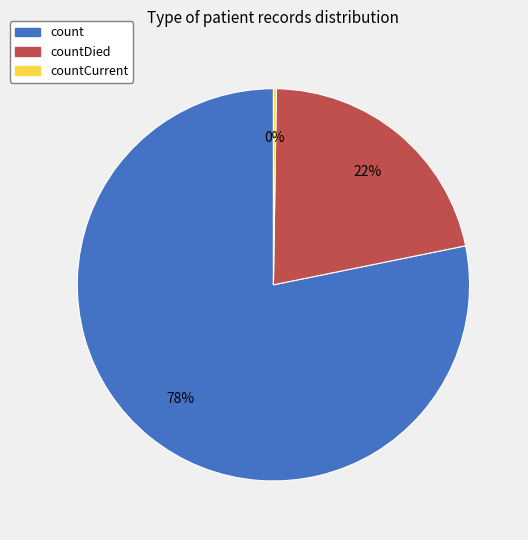

To the nearest percent, what is the difference between the largest and smallest slice percentages?

78%